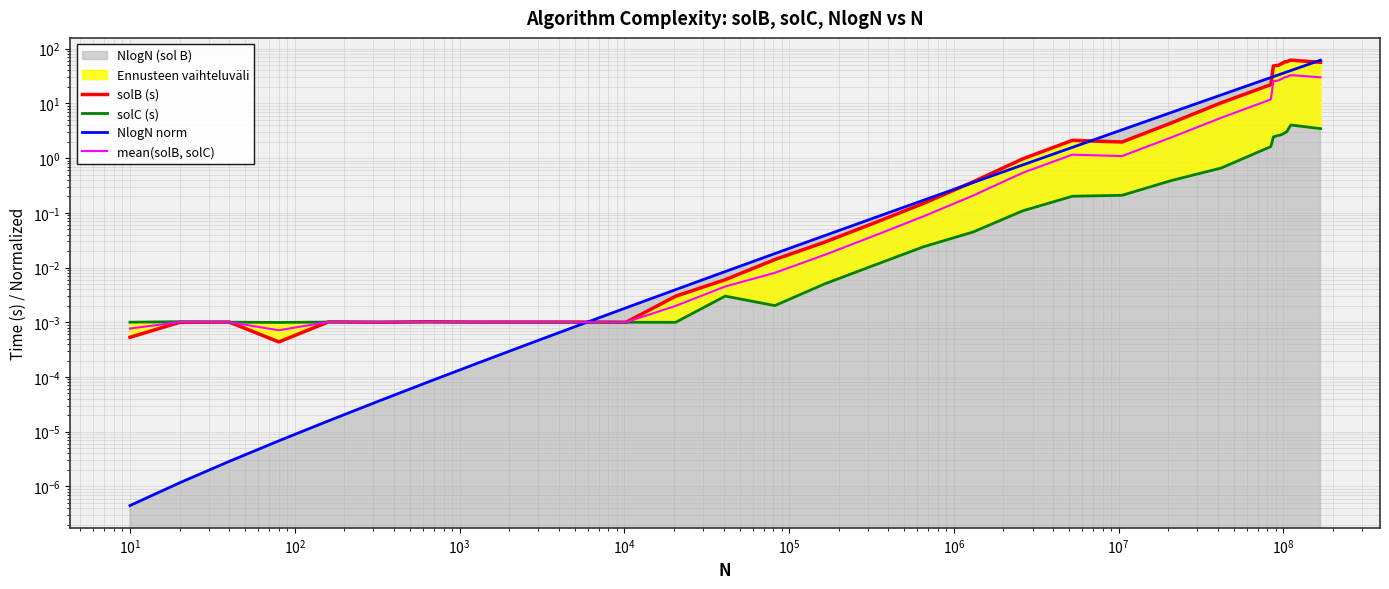

How many interior local valleys does the mean(solB, solC) series have?

5